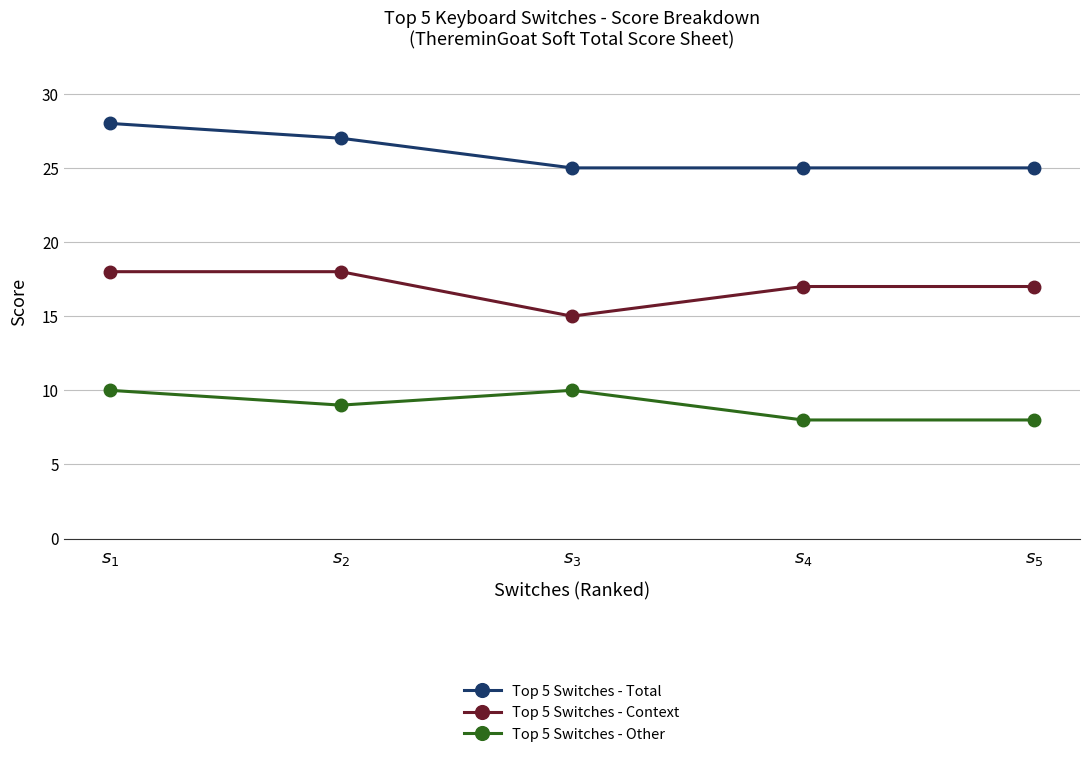

True or false: Top 5 Switches - Total and Top 5 Switches - Other cross at least once.

False